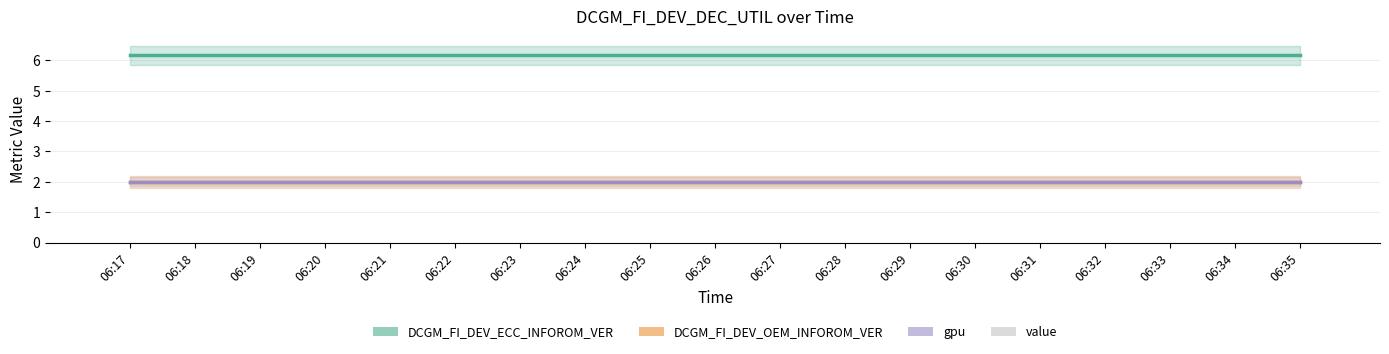

What is the value of the gpu bar at the 11th from the left?

2.0